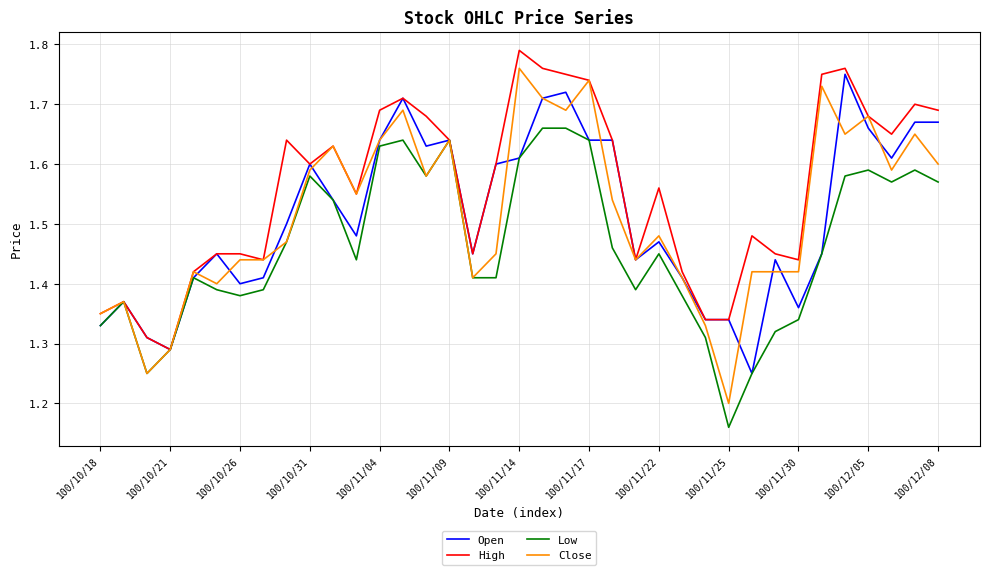

Which series has the largest total across all categories?

High